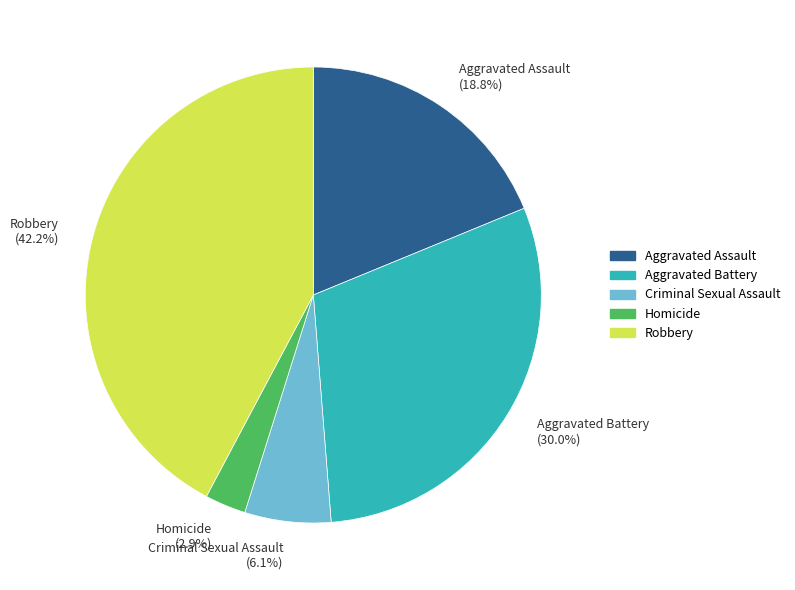

What is the smallest slice in the pie chart?

Homicide